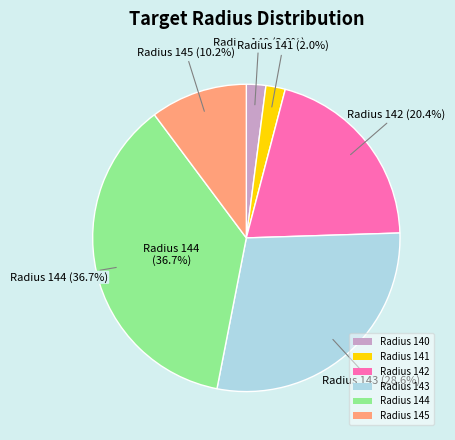

Is there a majority slice in this chart?

No